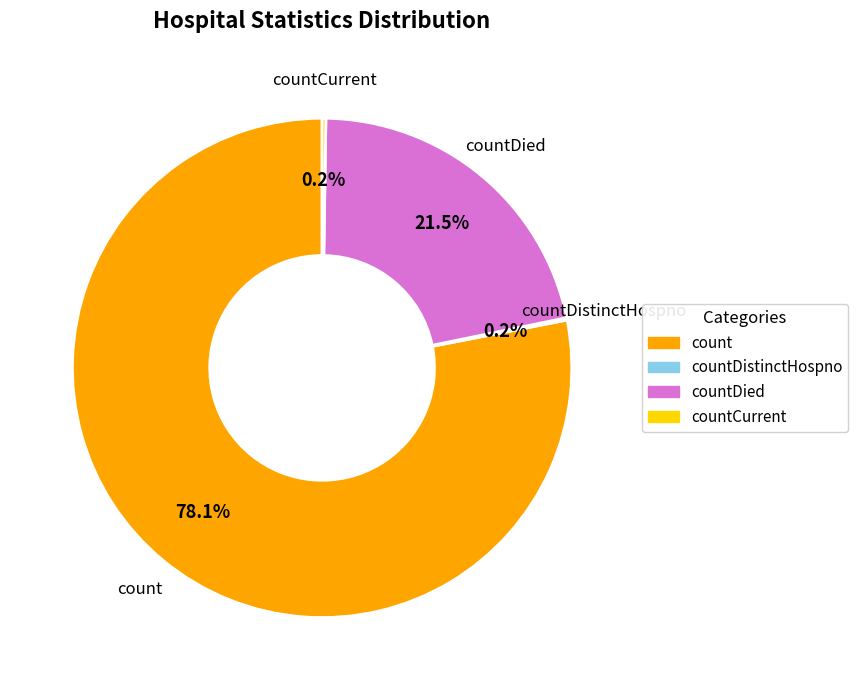

Is there a majority slice in this chart?

Yes